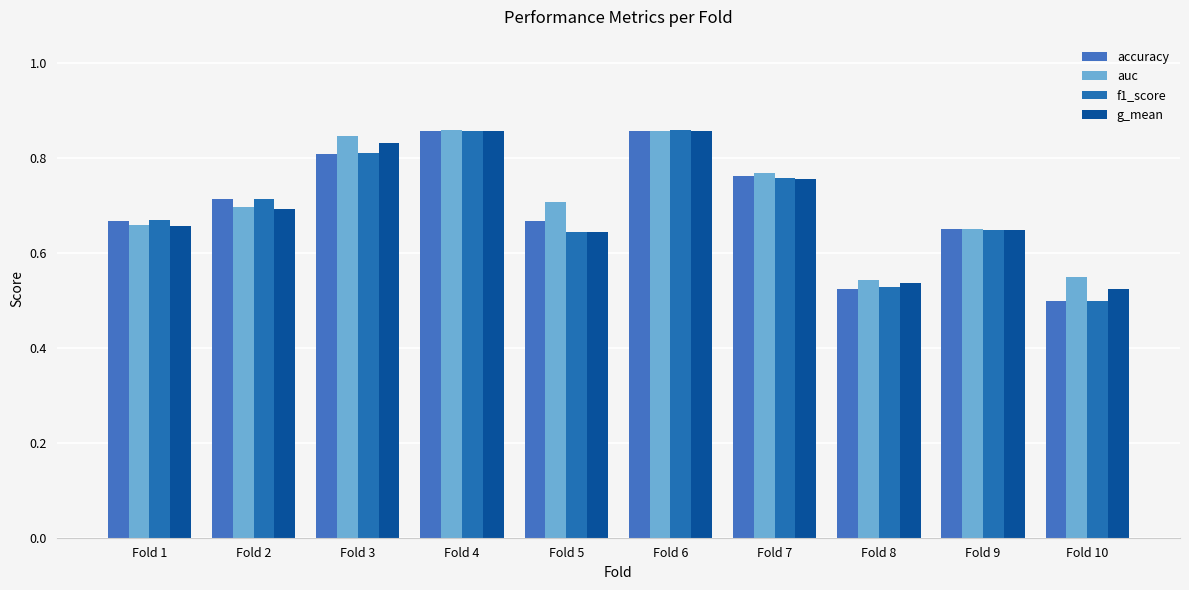

Reading left to right, list all the values displayed in this chart.

accuracy: Fold 1=0.7	Fold 2=0.7	Fold 3=0.8	Fold 4=0.9	Fold 5=0.7	Fold 6=0.9	Fold 7=0.8	Fold 8=0.5	Fold 9=0.7	Fold 10=0.5
auc: Fold 1=0.7	Fold 2=0.7	Fold 3=0.8	Fold 4=0.9	Fold 5=0.7	Fold 6=0.9	Fold 7=0.8	Fold 8=0.5	Fold 9=0.7	Fold 10=0.5
f1_score: Fold 1=0.7	Fold 2=0.7	Fold 3=0.8	Fold 4=0.9	Fold 5=0.6	Fold 6=0.9	Fold 7=0.8	Fold 8=0.5	Fold 9=0.6	Fold 10=0.5
g_mean: Fold 1=0.7	Fold 2=0.7	Fold 3=0.8	Fold 4=0.9	Fold 5=0.6	Fold 6=0.9	Fold 7=0.8	Fold 8=0.5	Fold 9=0.6	Fold 10=0.5